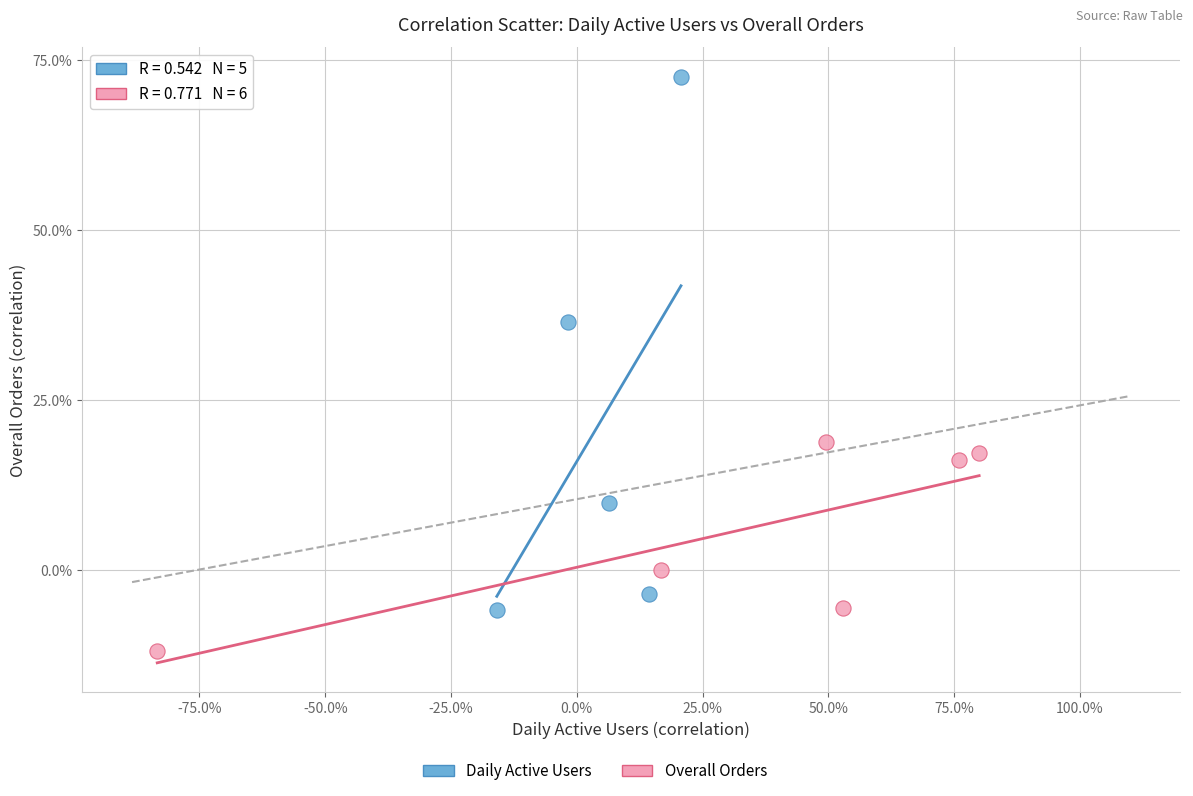

Which series reaches the minimum Y coordinate?

Overall Orders